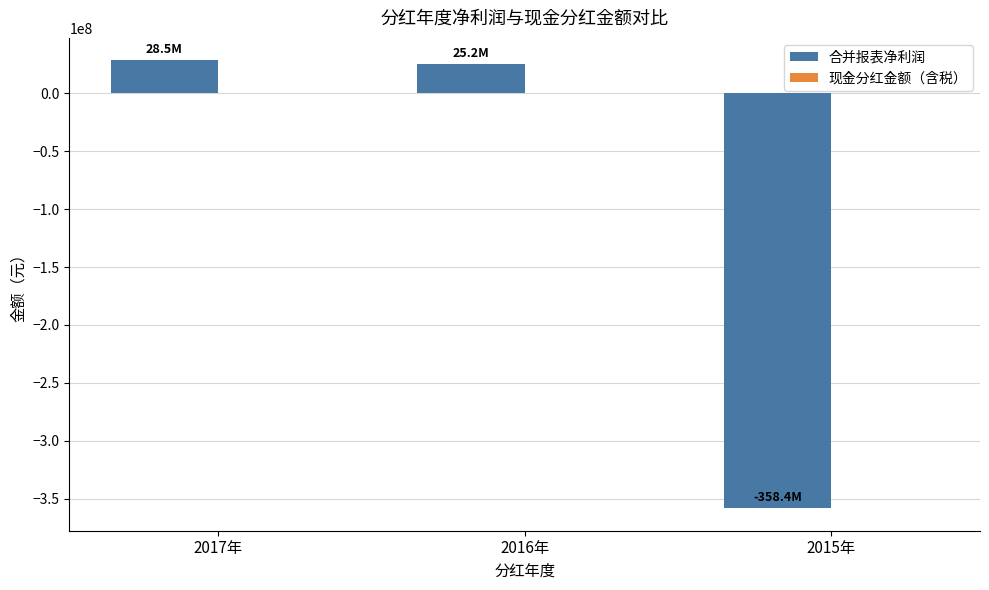

Reading left to right, extract all data points from this chart.

28502095.2	25192167.2	-358385593.5